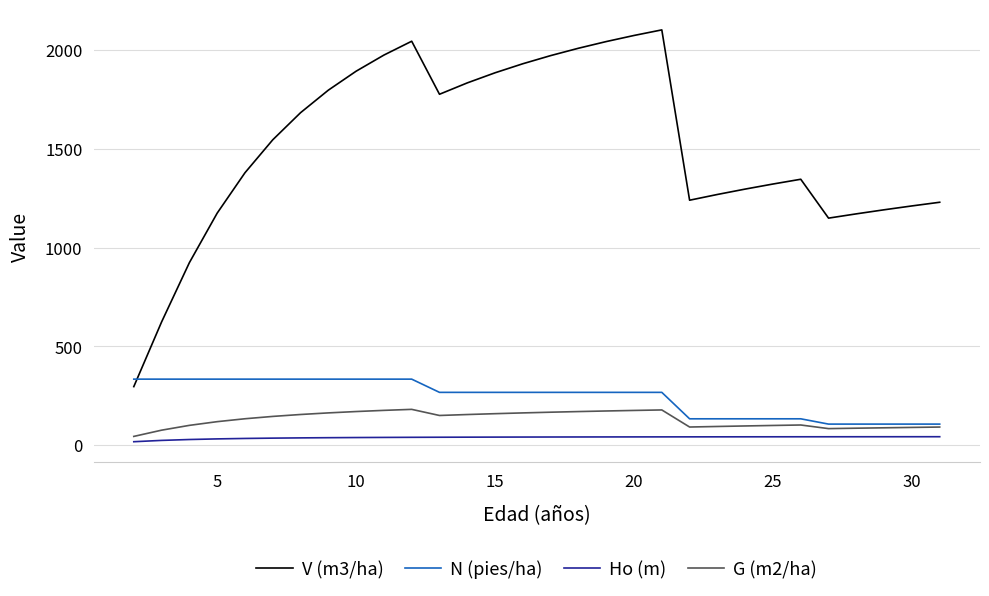

How many lines are shown in the chart?

4